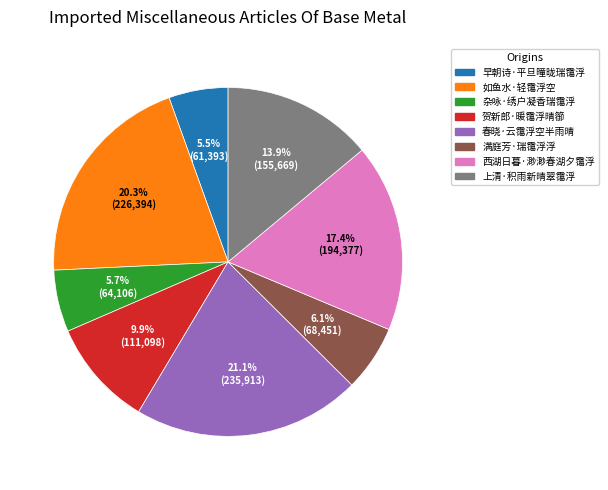

How many segments does this pie chart have?

8